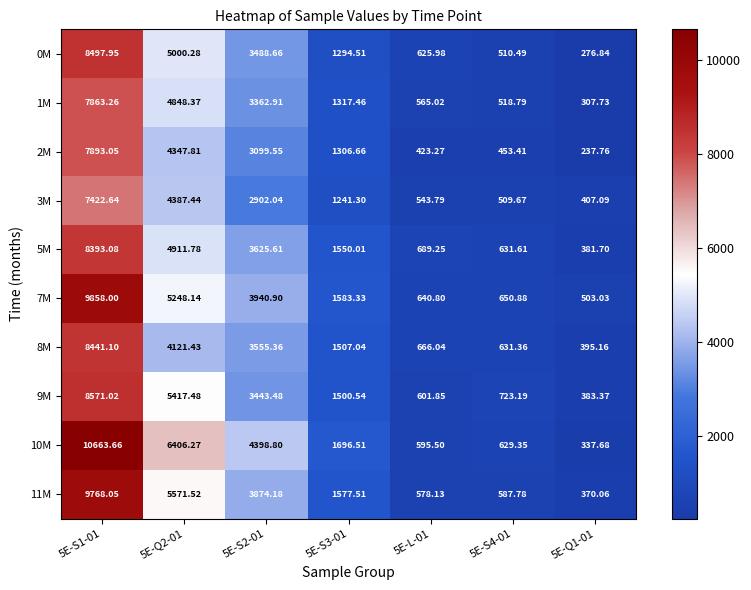

Is the value of 2M at 5E-Q1-01 greater than the value of 1M at 5E-S2-01?

No